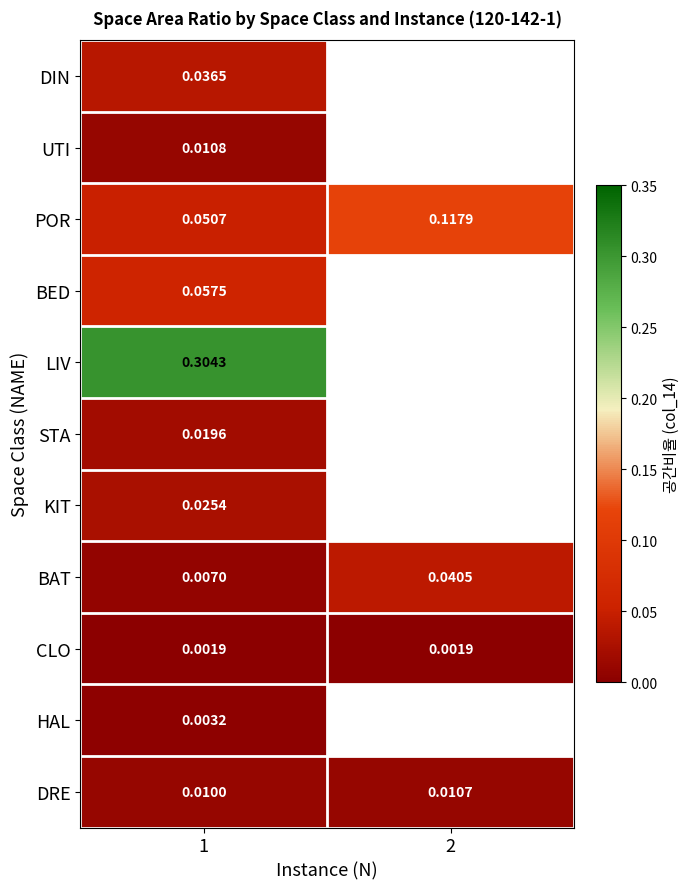

At 1, list the series in order from smallest to largest.

CLO, HAL, BAT, DRE, UTI, STA, KIT, DIN, POR, BED, LIV